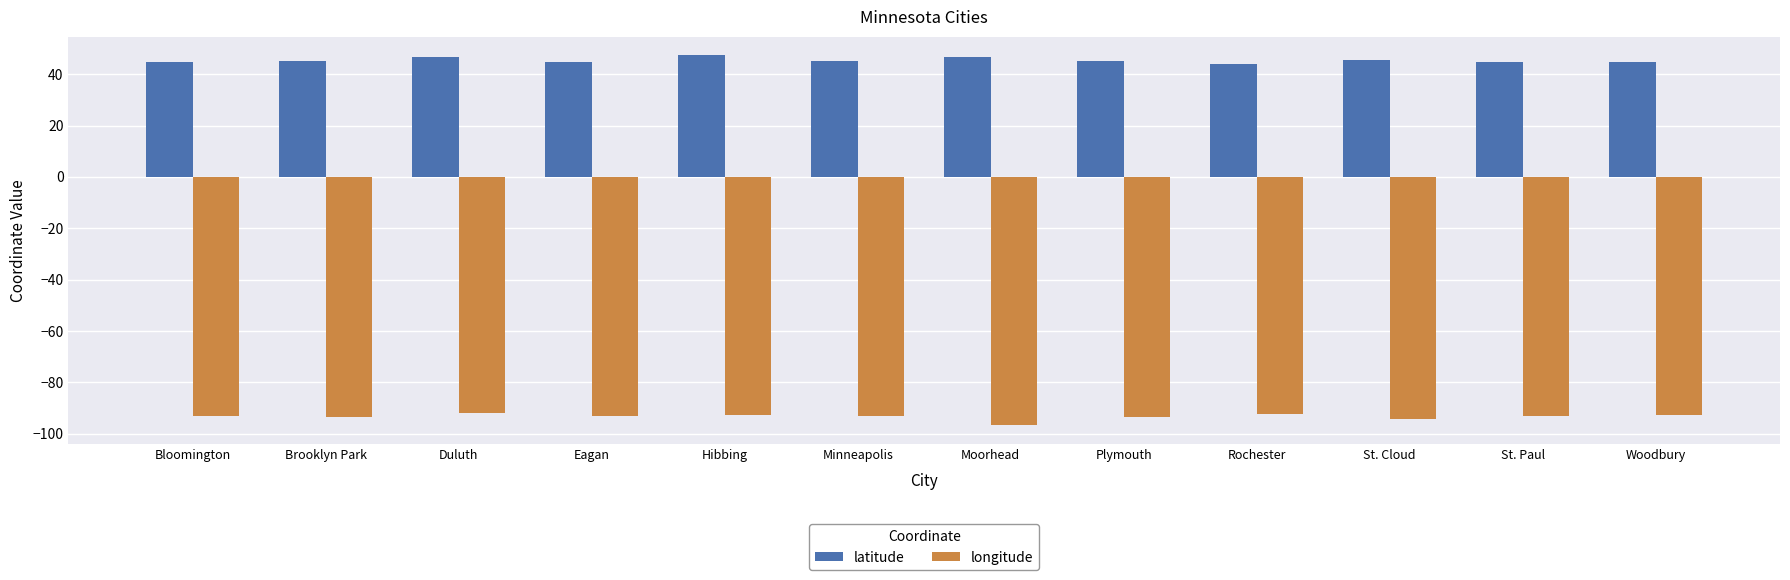

Does the chart contain any negative values?

Yes